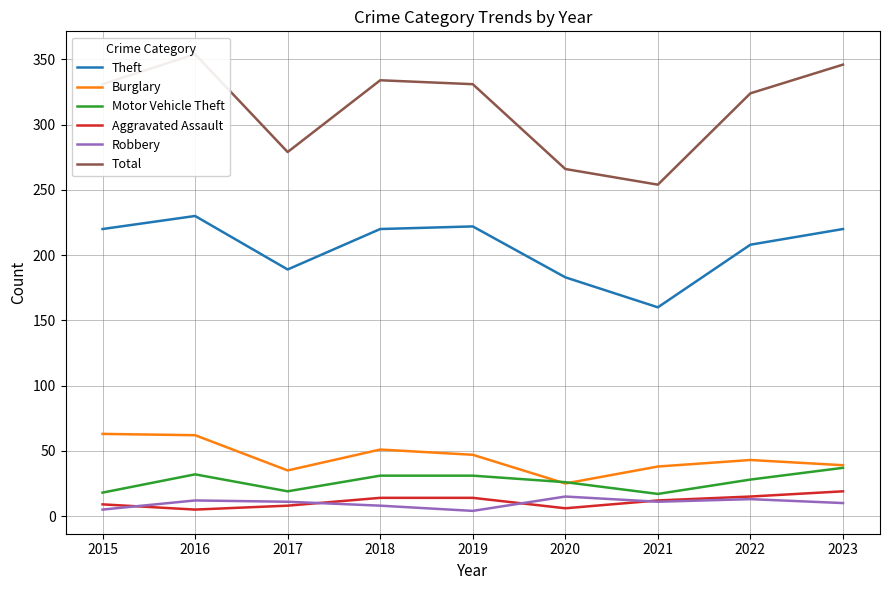

True or false: Motor Vehicle Theft and Total cross at least once.

False